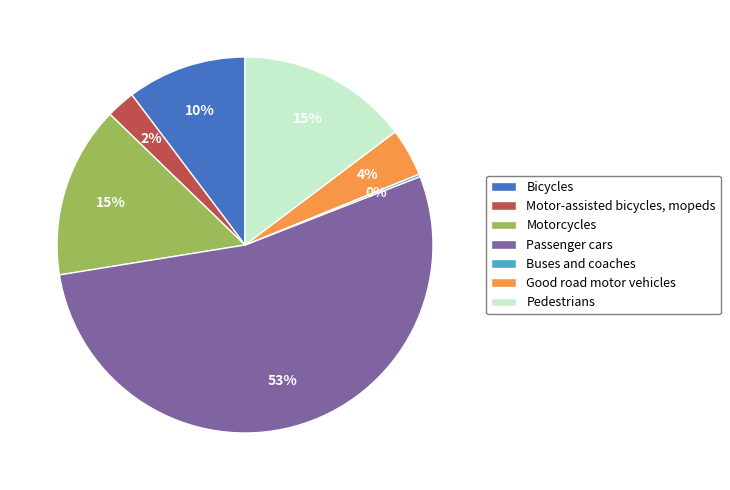

To the nearest percent, what portion does Motorcycles represent?

15%